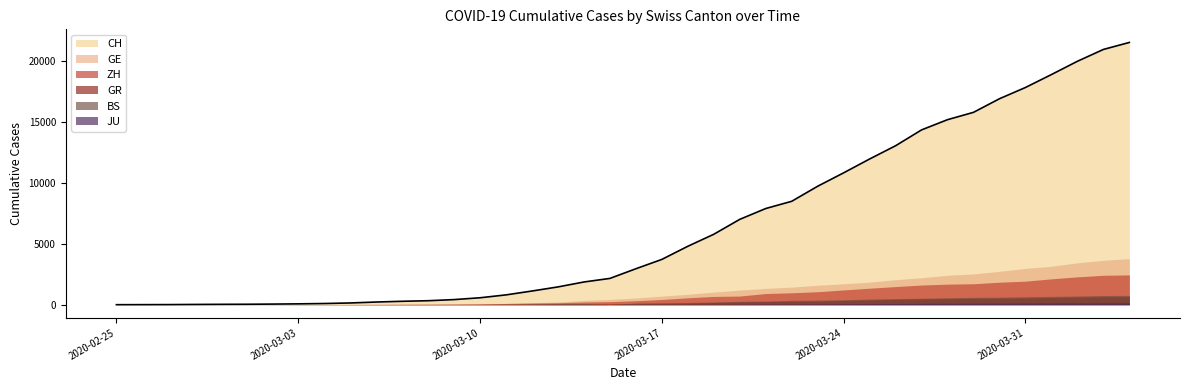

Is the value of GR at 2020-03-29 greater than the value of CH at 2020-03-15?

No